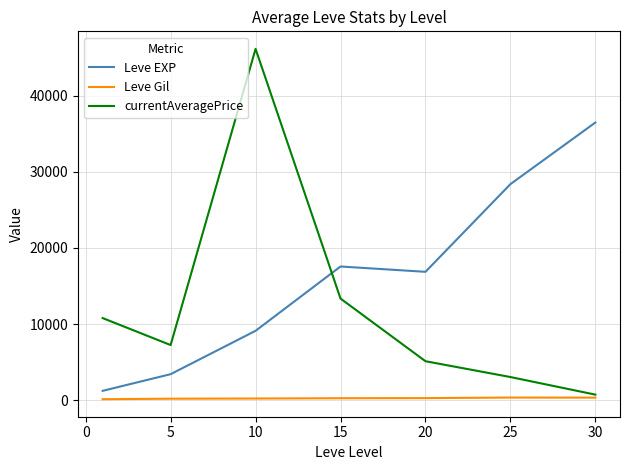

What is the maximum value for Leve EXP?

36492.5